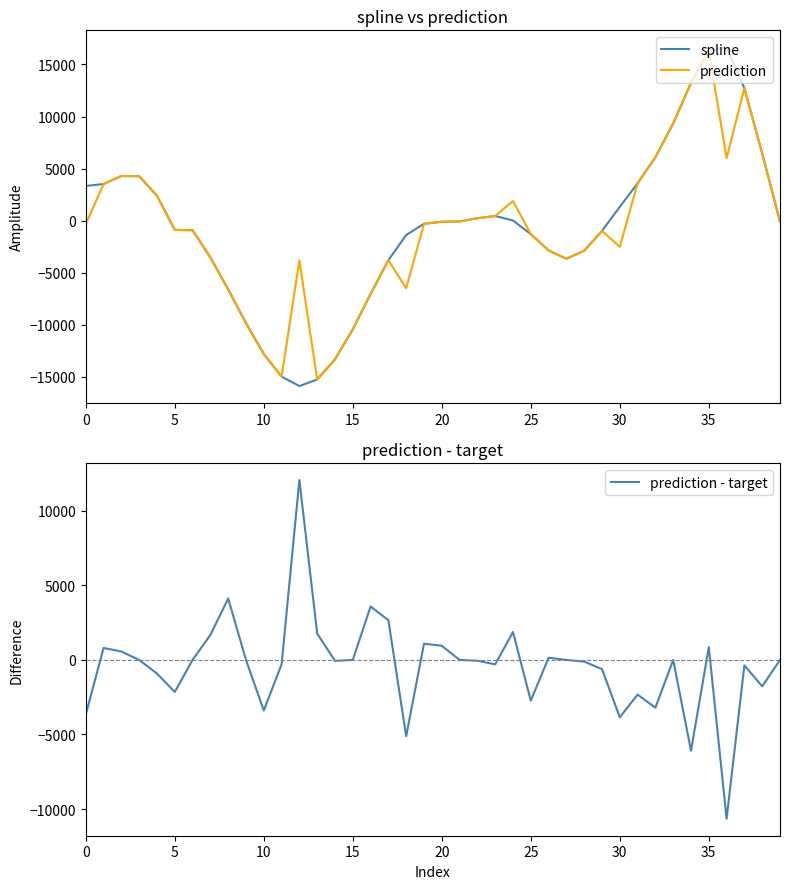

How many values in prediction are below zero?

25